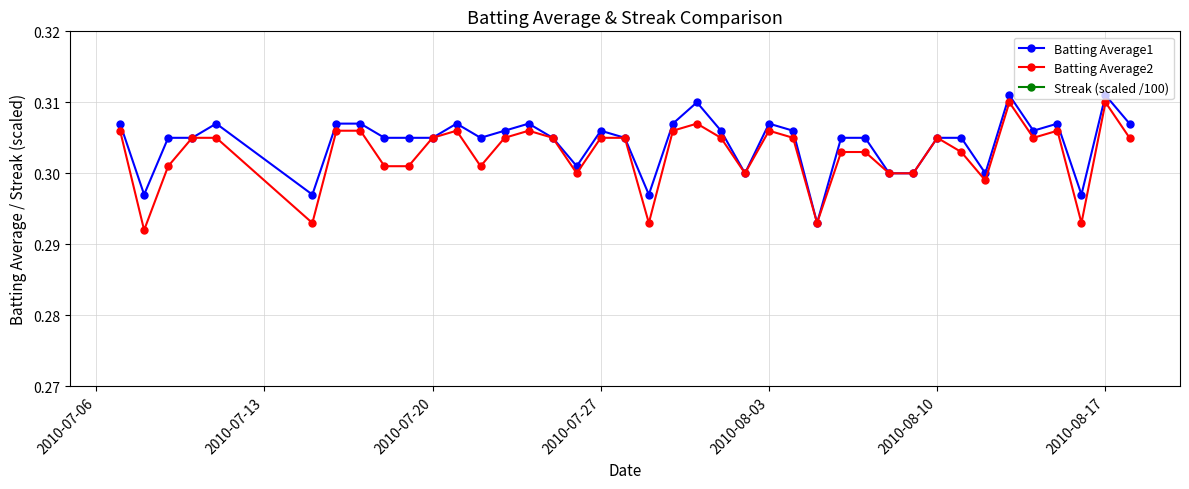

What are all the series names shown in the legend?

Batting Average1, Batting Average2, Streak (scaled /100)